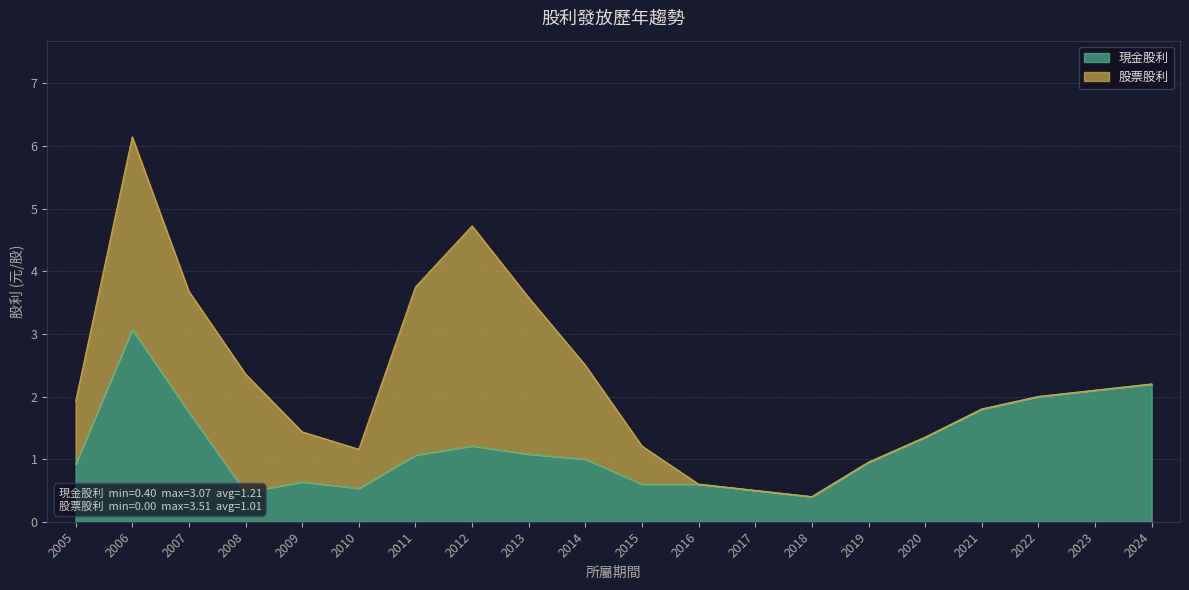

What is the total value across all series at 2012?

4.7